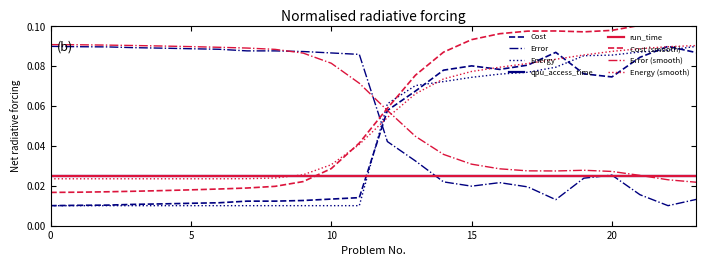

True or false: Energy has more than 1 interior local peaks.

False